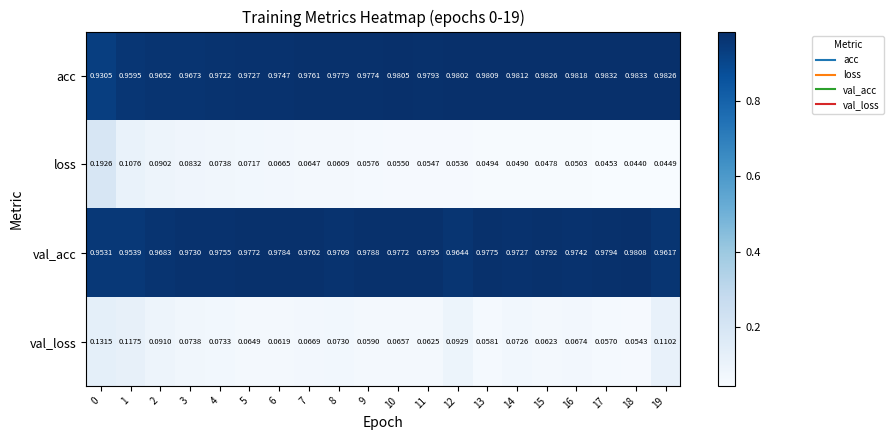

Count the number of data series in this chart.

4